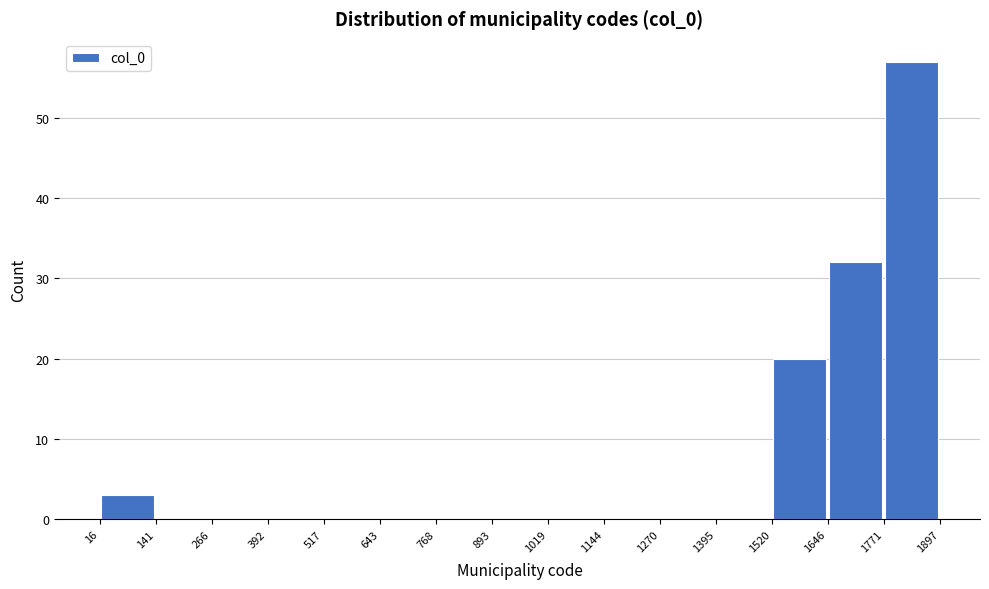

Reading left to right, list every bar in this chart as the range it spans on the x-axis followed by its height. The values are not printed on the chart, so give them approximately, as read against the axis.

16 to 141: 3
141 to 266: 0
266 to 392: 0
392 to 517: 0
517 to 643: 0
643 to 768: 0
768 to 893: 0
893 to 1019: 0
1019 to 1144: 0
1144 to 1270: 0
1270 to 1395: 0
1395 to 1520: 0
1520 to 1646: 20
1646 to 1771: 32
1771 to 1897: 57